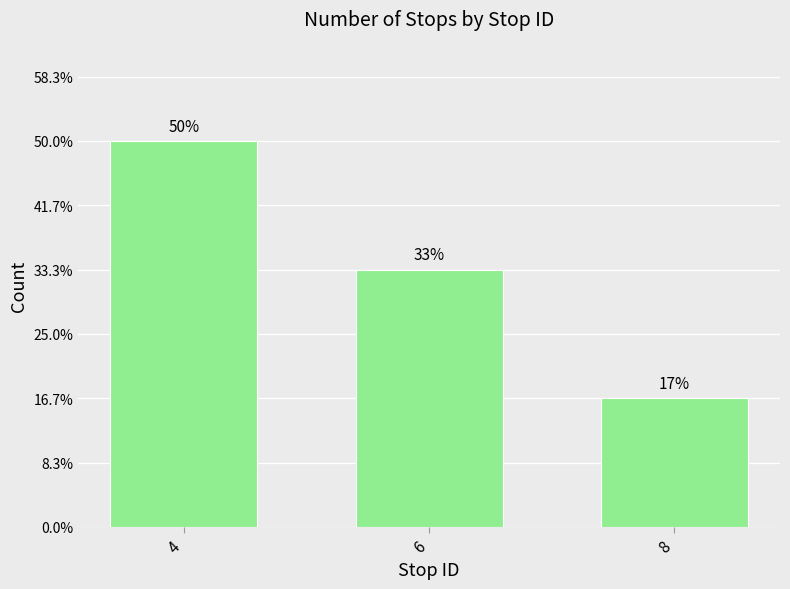

Does the chart contain any negative values?

No